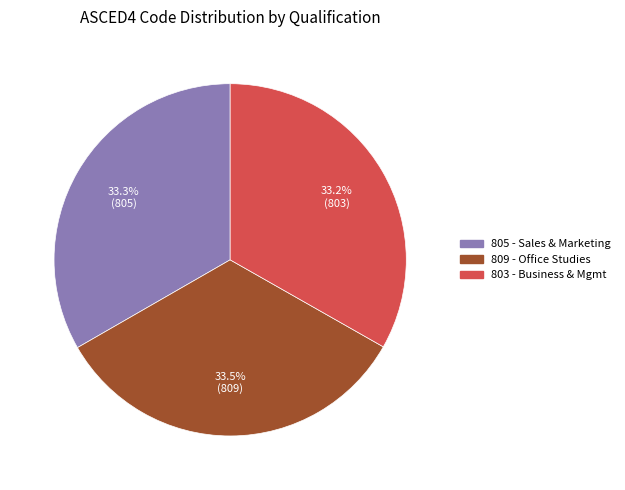

Is there a majority slice in this chart?

No